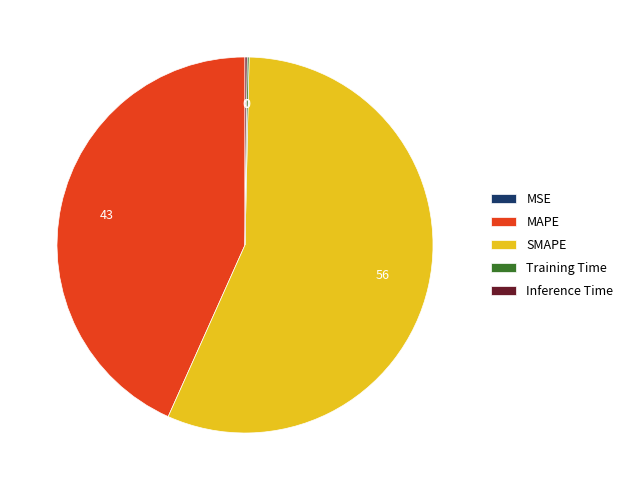

Is it true that MAPE is 43% of the pie?

True